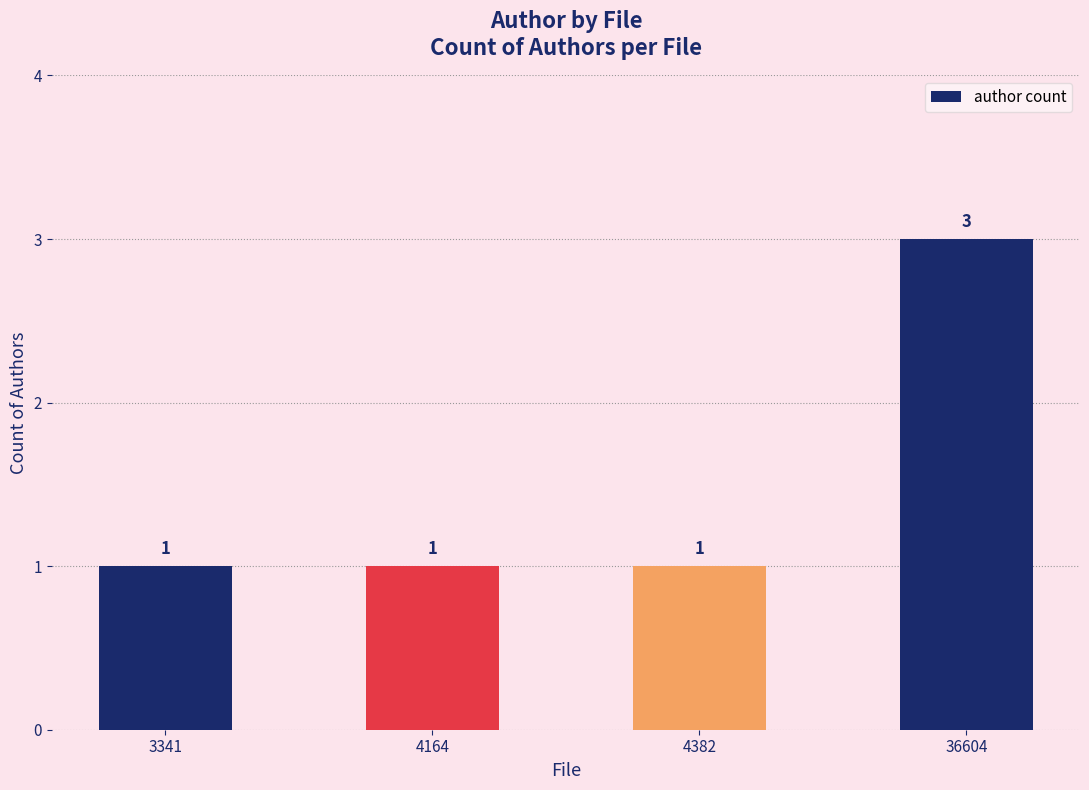

Does the chart contain stacked bars?

No